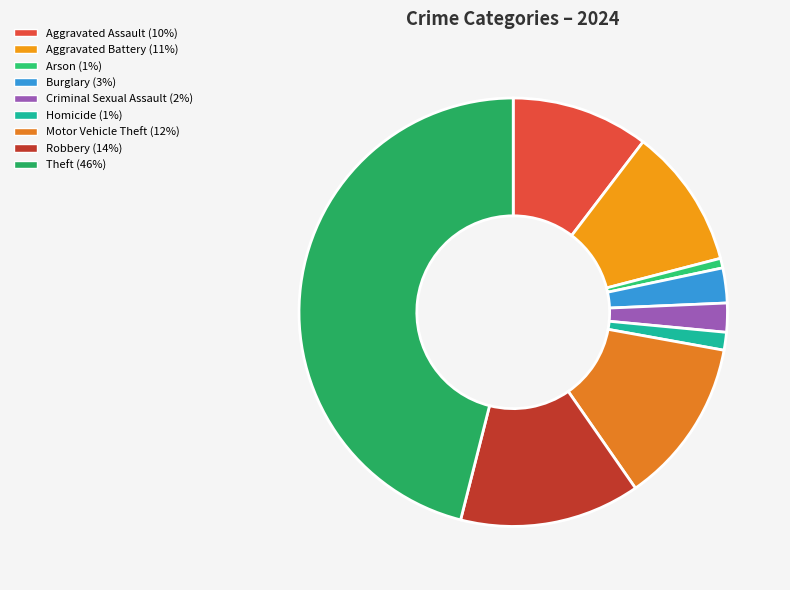

Does Robbery represent more than half of the total?

No